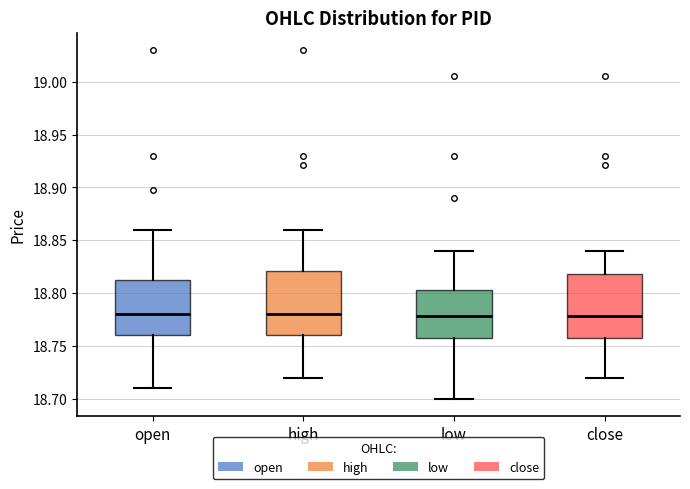

Where does the lower whisker of the box for high end on the y-axis? The values are not printed on the chart, so give them approximately, as read against the axis.

18.720